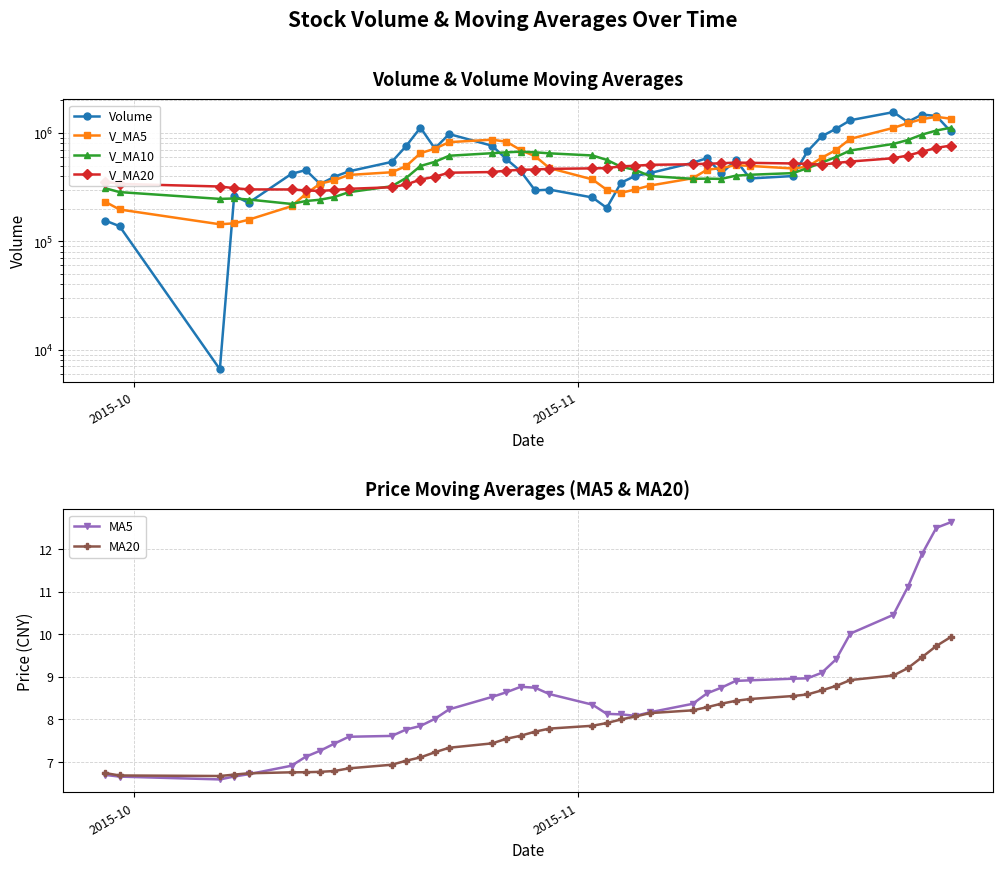

What is the value of the MA5 point at the 2nd from the left?

6.7